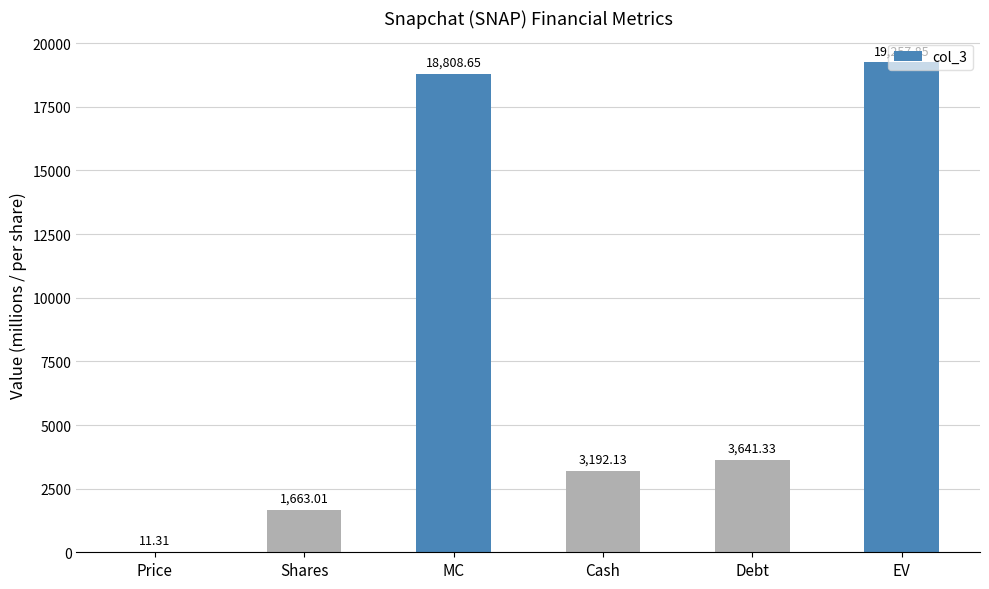

Which label corresponds to the largest value in the chart?

EV